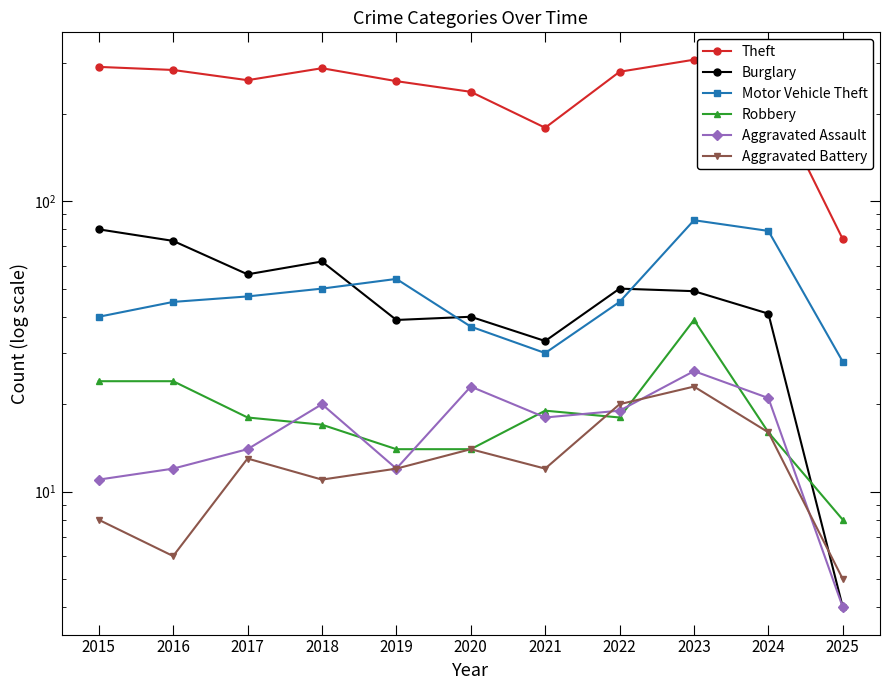

What is the difference between the second highest and minimum values in the Aggravated Assault series?

19